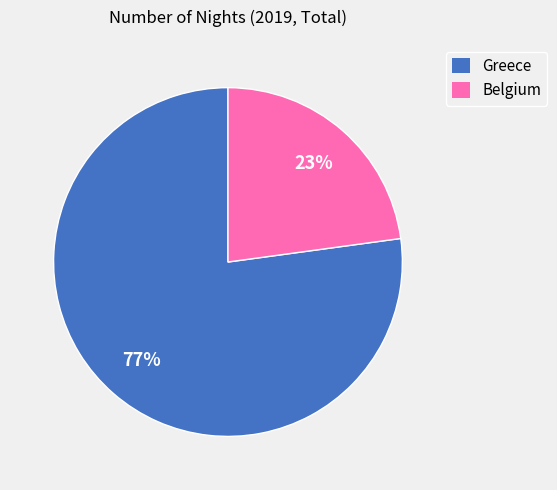

Is it true that Belgium is 23% of the pie?

True